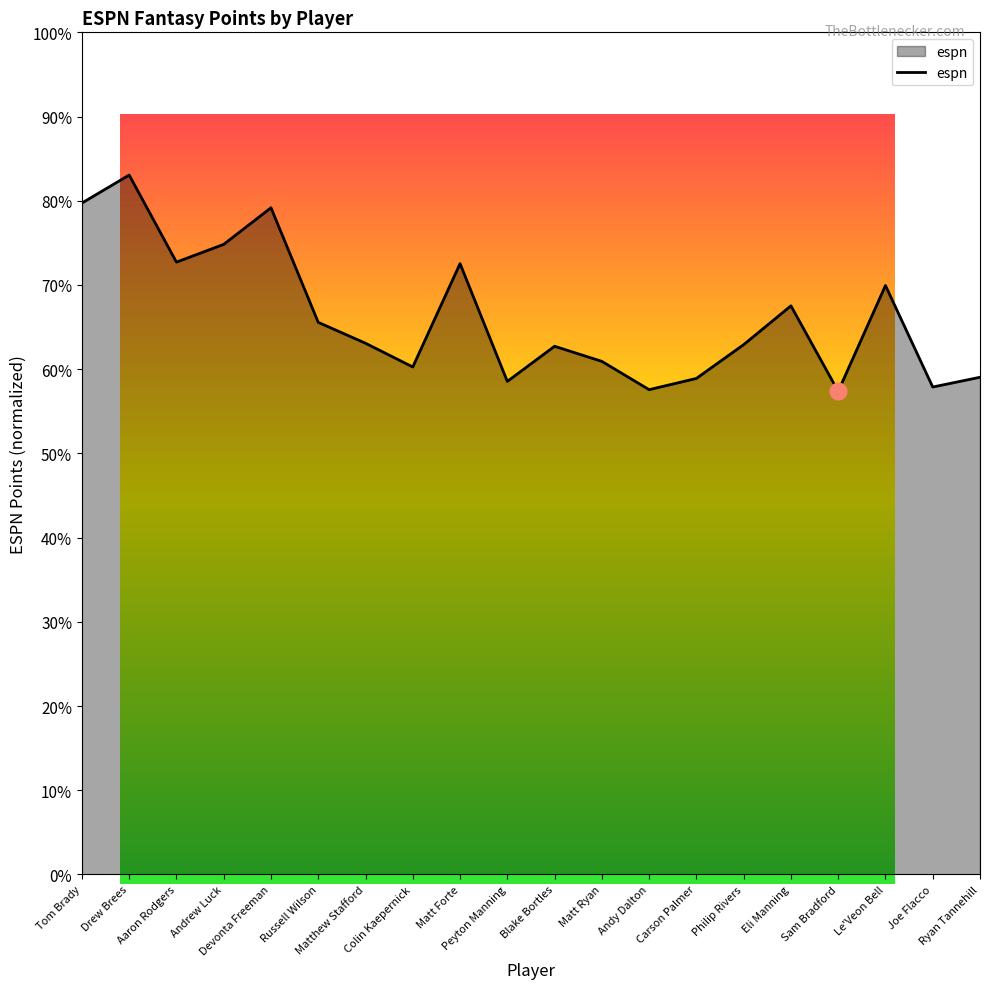

What is the difference between the maximum and second lowest values?

0.3